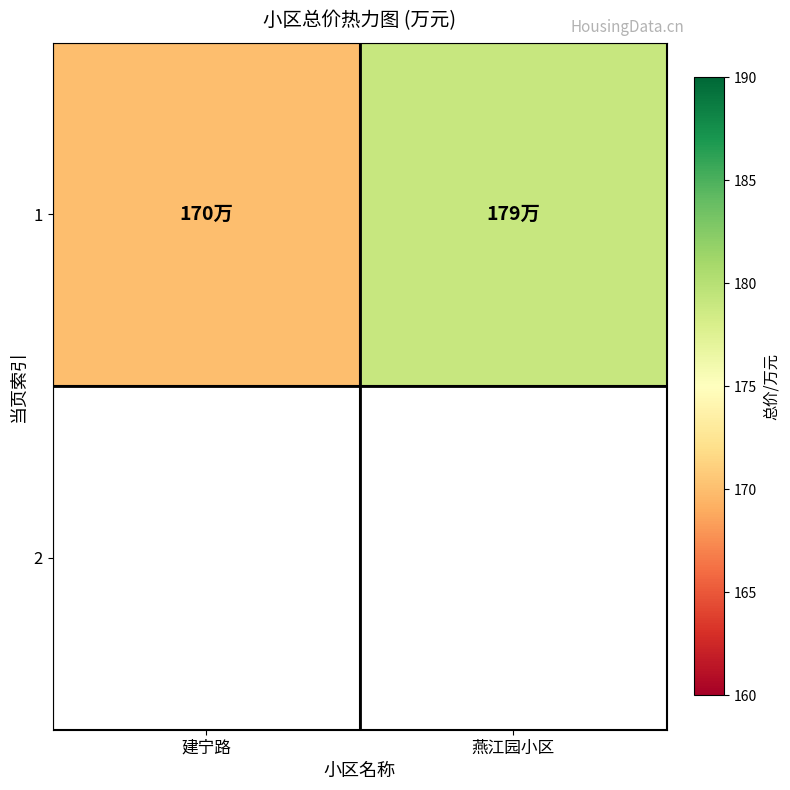

True or false: the data shows 301 at 燕江园小区.

False